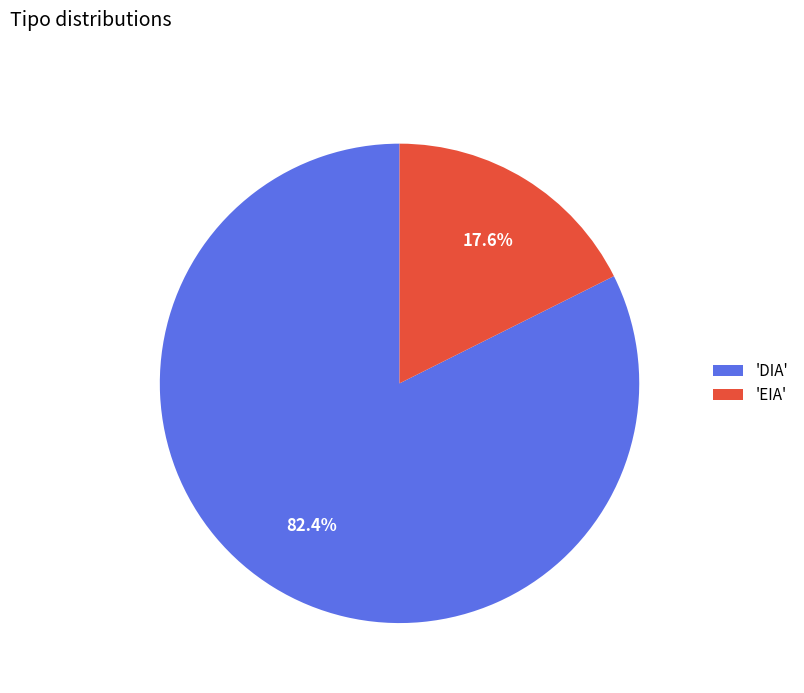

To the nearest percent, what is the difference between the largest and smallest slice percentages?

65%